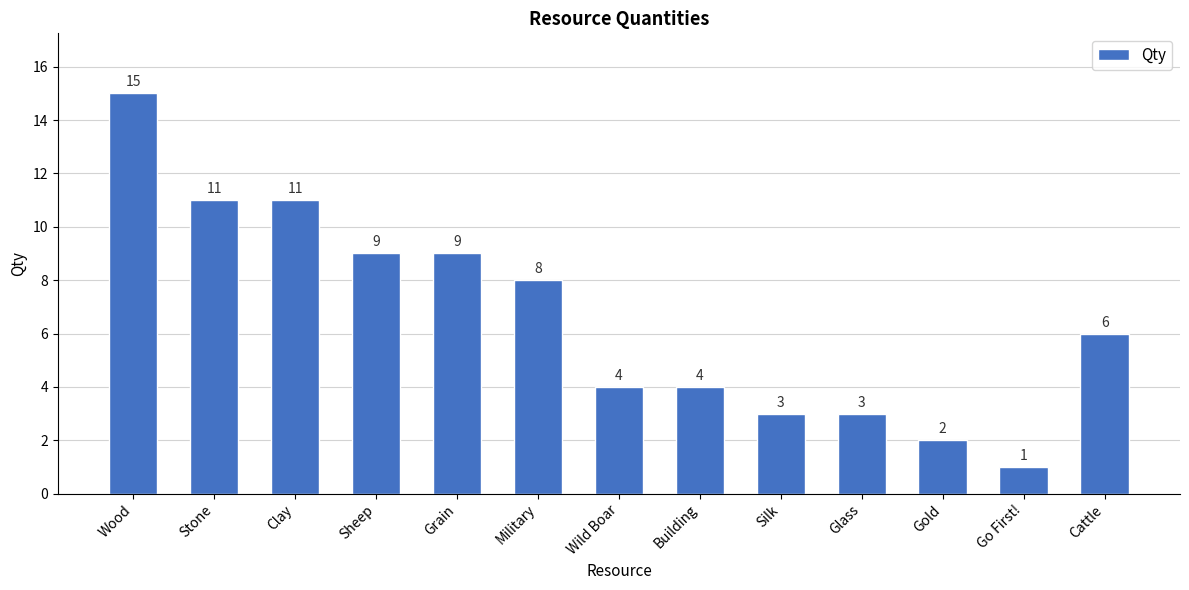

How many data points does each series have?

13